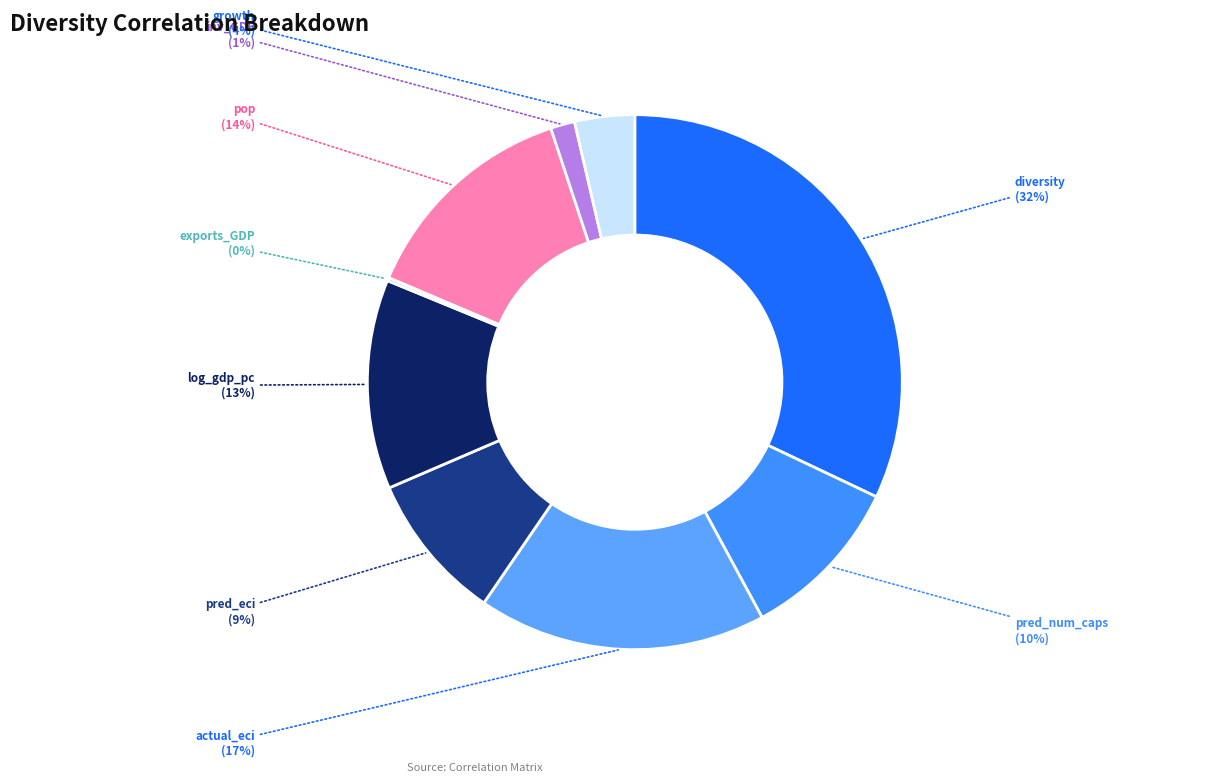

Do log_gdp_pc and diversity together represent more than half of the pie?

No